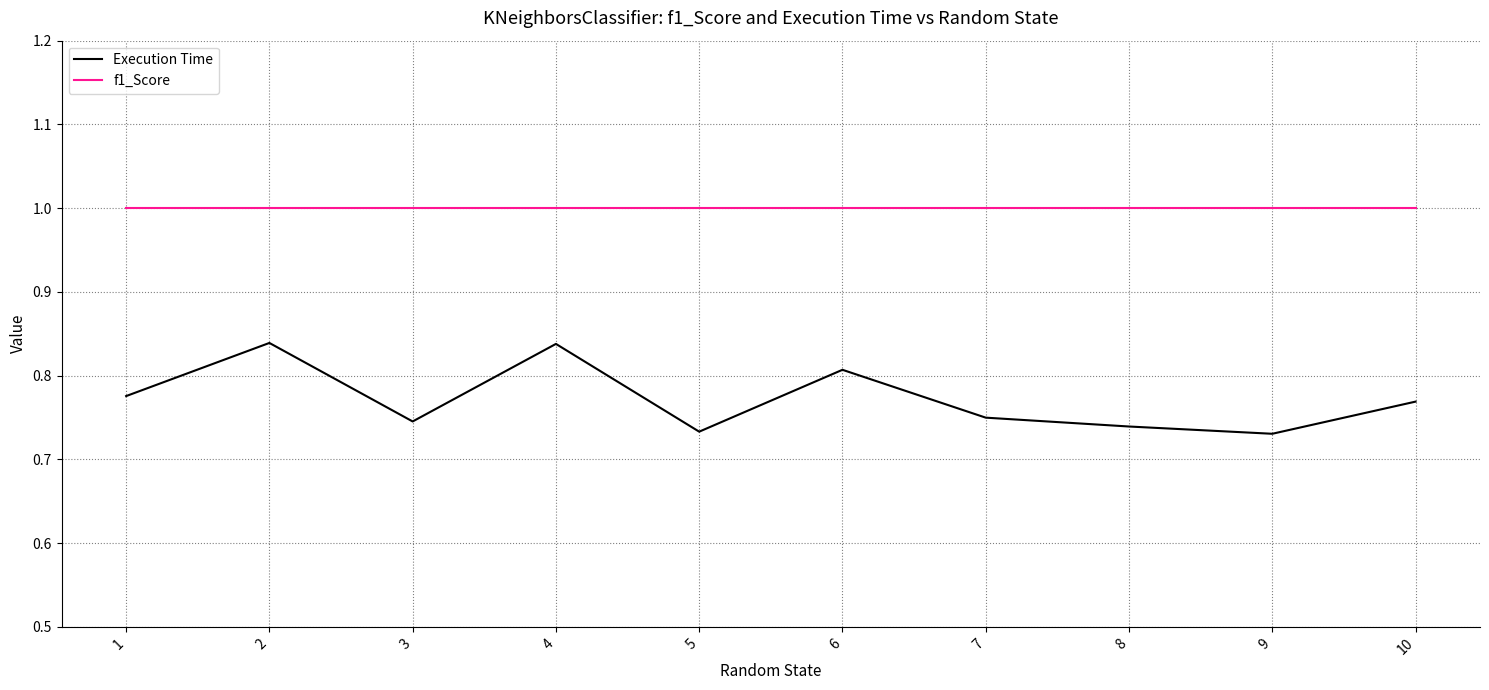

Is the value of f1_Score at 4 greater than the value of Execution Time at 6?

Yes